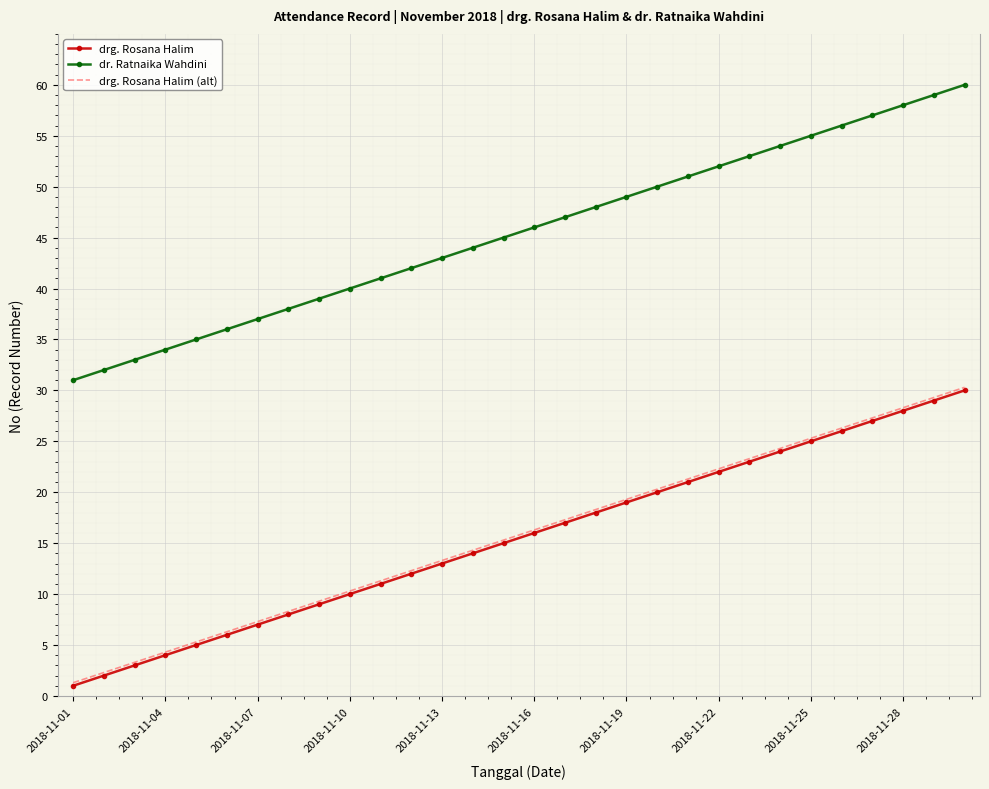

Which series has the largest total across all categories?

dr. Ratnaika Wahdini